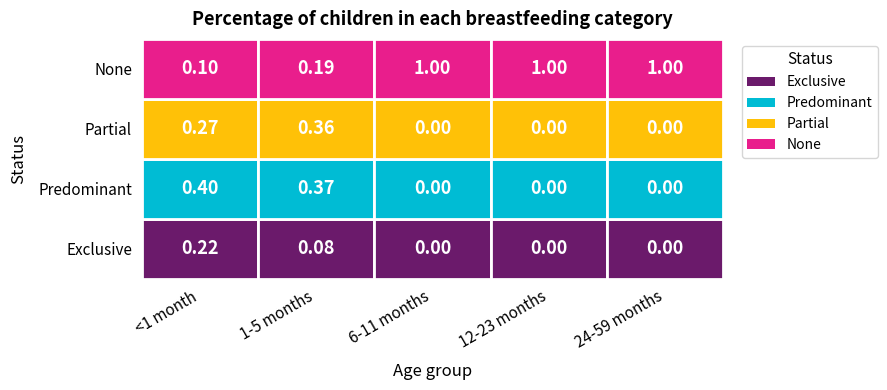

Rank the series by their maximum value, from highest to lowest.

None, Predominant, Partial, Exclusive